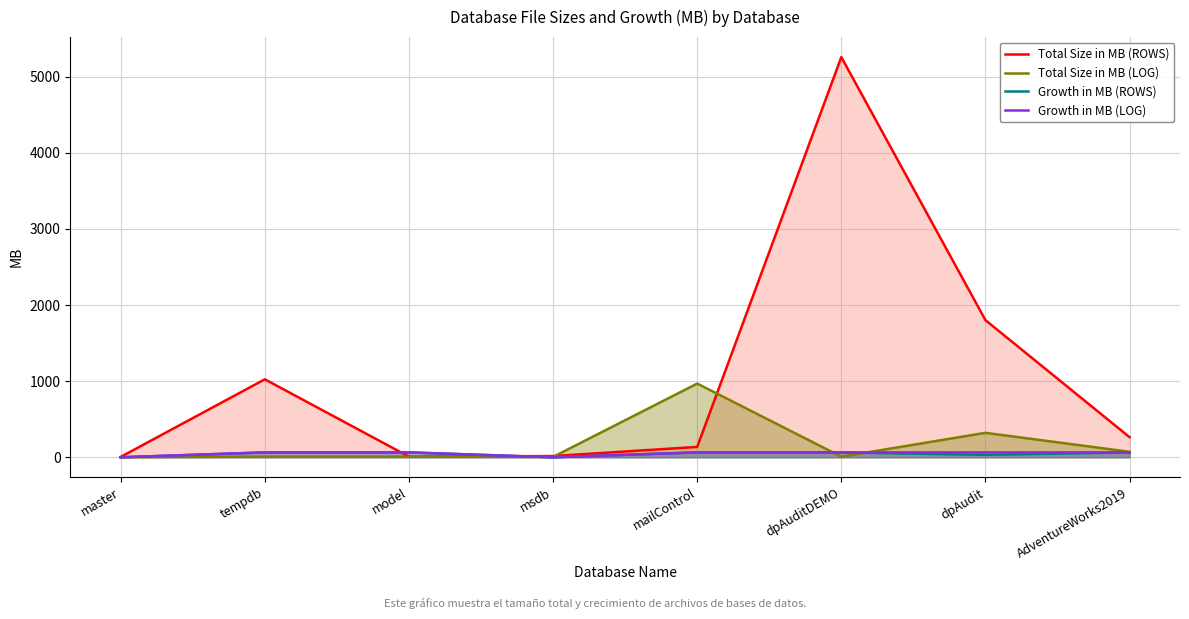

Reading right to left, list all the values displayed in this chart.

Total Size in MB (ROWS): AdventureWorks2019=264	dpAudit=1801	dpAuditDEMO=5256	mailControl=136	msdb=16	model=8	tempdb=1024	master=5
Total Size in MB (LOG): AdventureWorks2019=72	dpAudit=321	dpAuditDEMO=8	mailControl=968	msdb=5	model=8	tempdb=8	master=2
Growth in MB (ROWS): AdventureWorks2019=64	dpAudit=32	dpAuditDEMO=64	mailControl=64	msdb=0	model=64	tempdb=64	master=0
Growth in MB (LOG): AdventureWorks2019=64	dpAudit=64	dpAuditDEMO=64	mailControl=64	msdb=0	model=64	tempdb=64	master=0